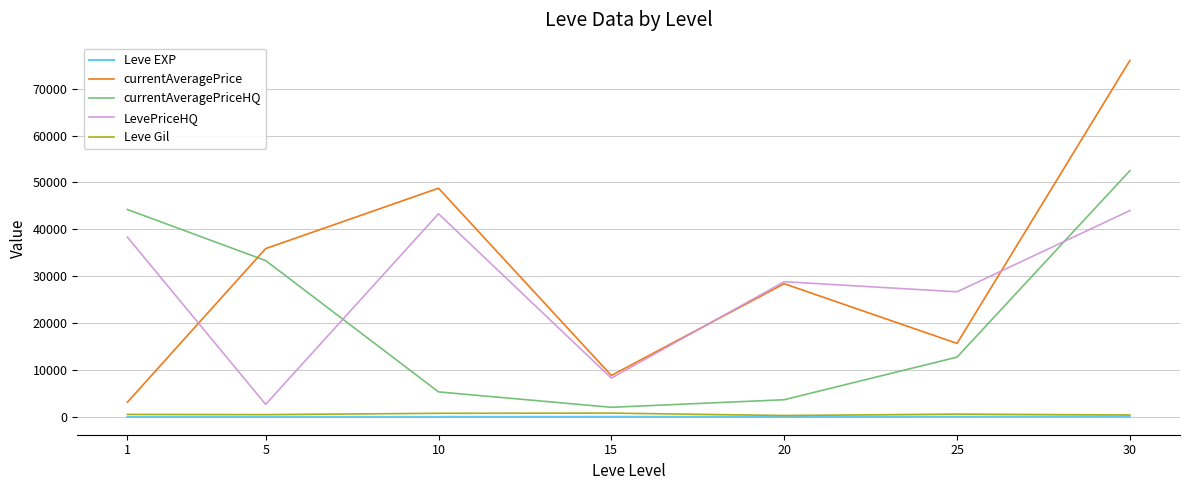

Which series has the widest spread of values?

currentAveragePrice